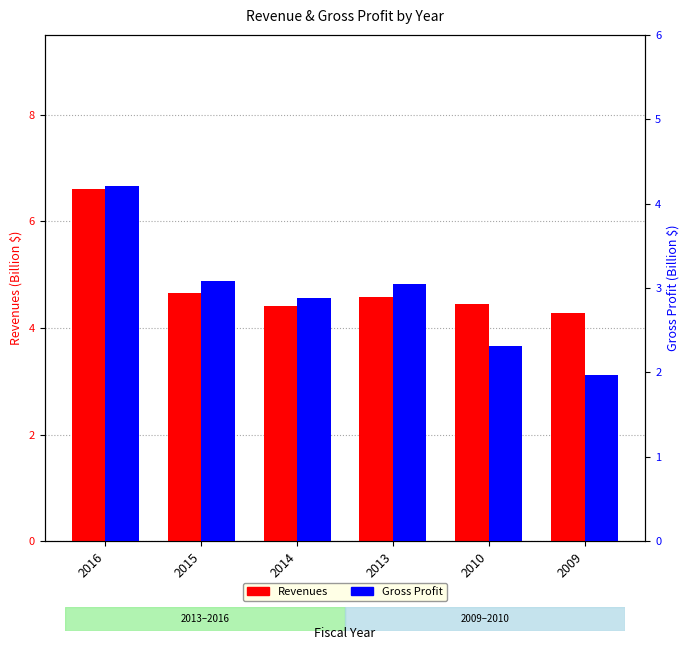

The value of Gross Profit (B) at 2015 is 2.1. True or false?

False